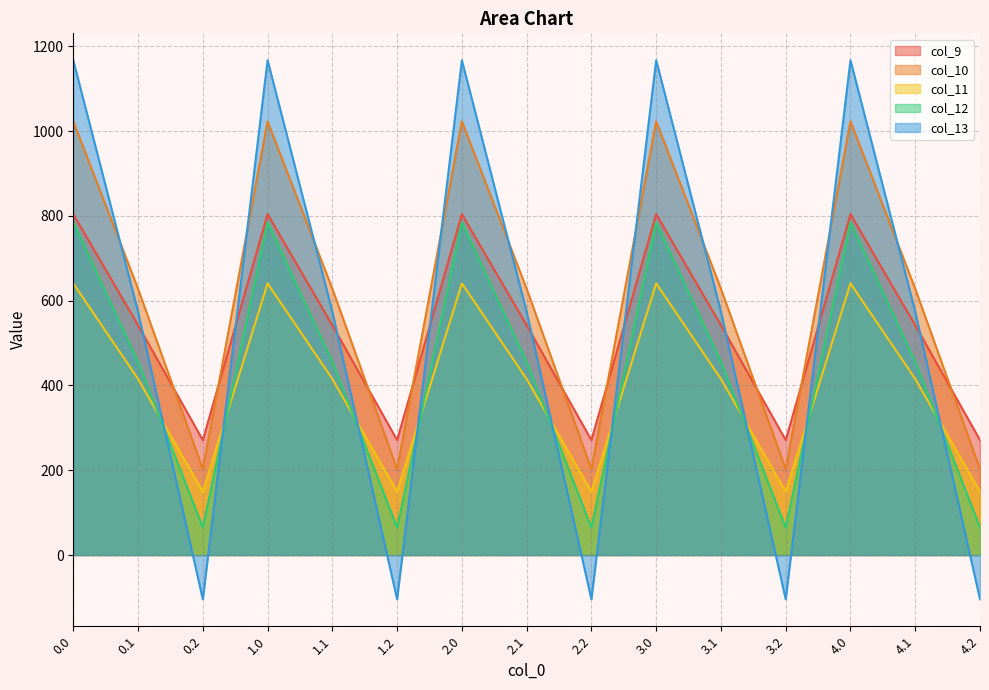

What is the value of the col_9 point at the 14th from the left?

542.1